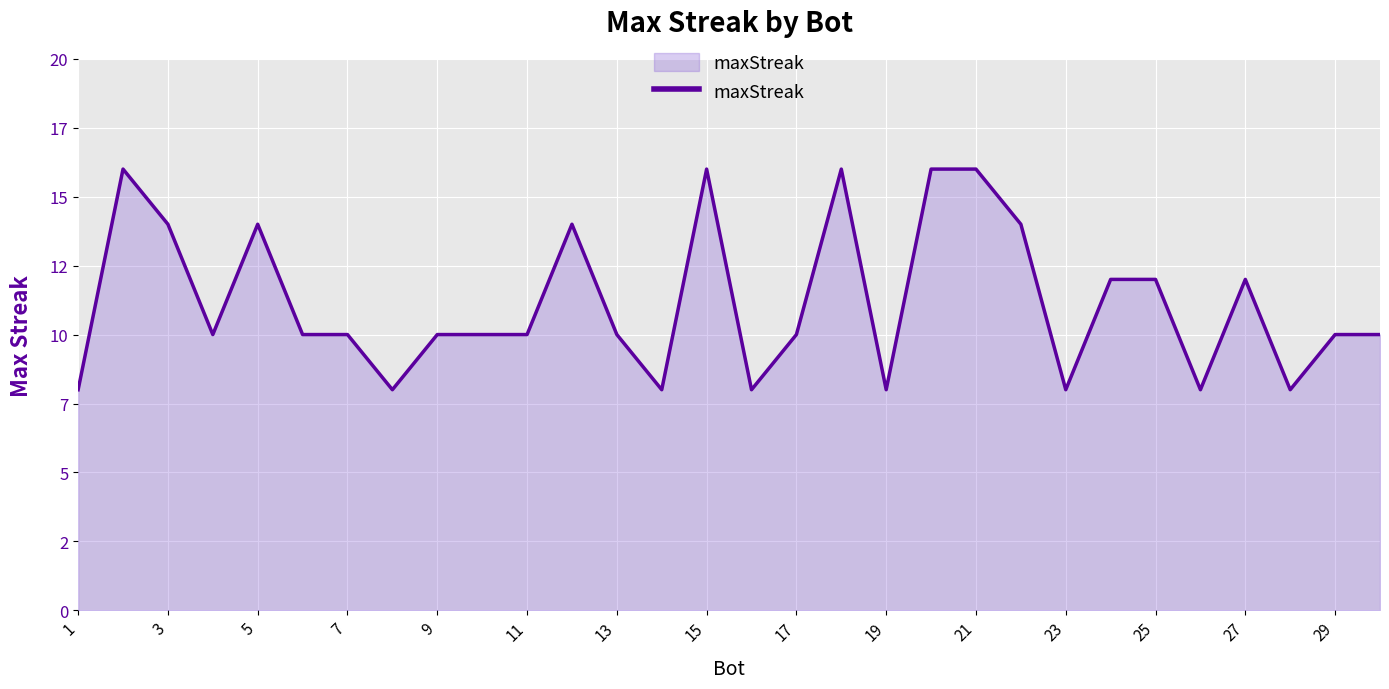

Does the chart display data point markers on the line(s)?

No